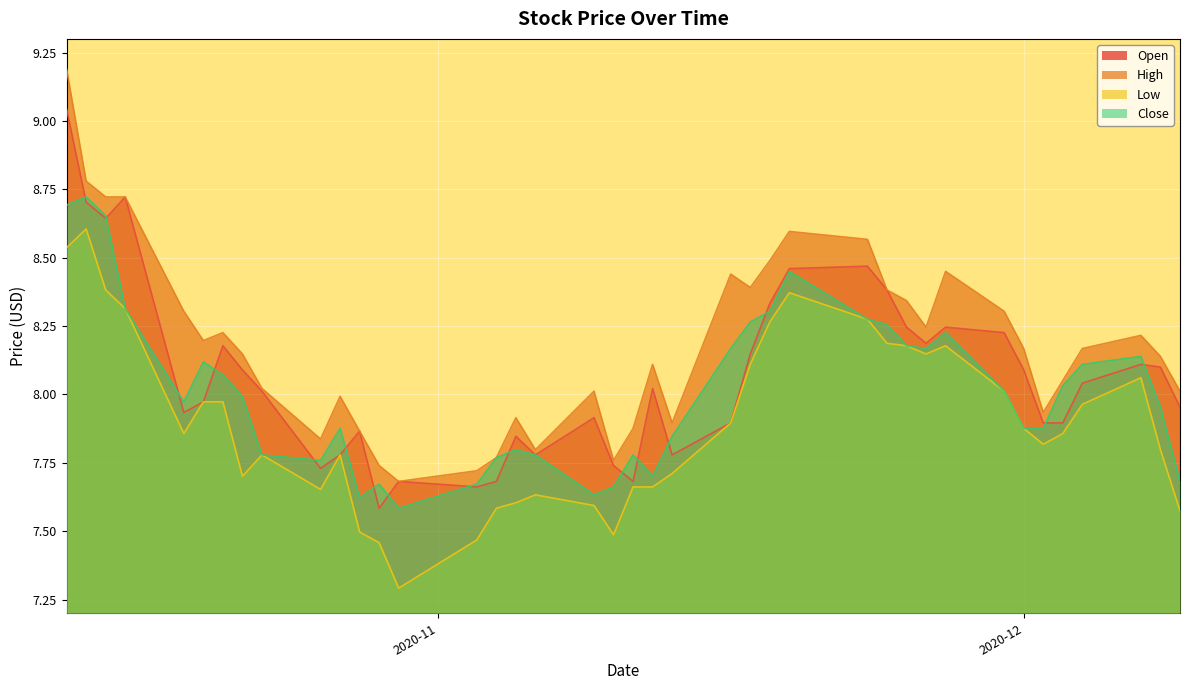

True or false: Low and High intersect in this chart.

False